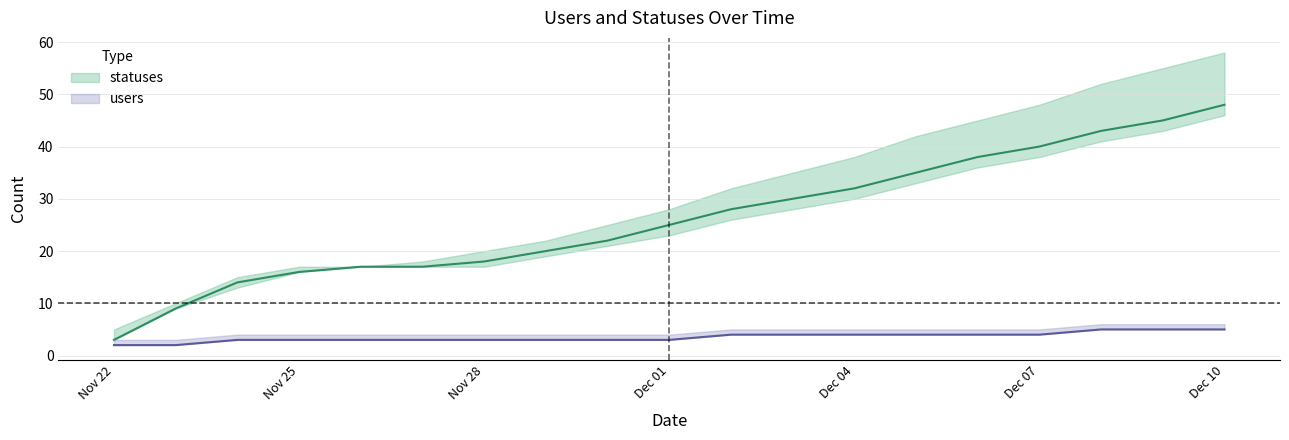

Is the value of users_upper at 2022-12-03 greater than the value of statuses_upper at 2022-12-10?

No